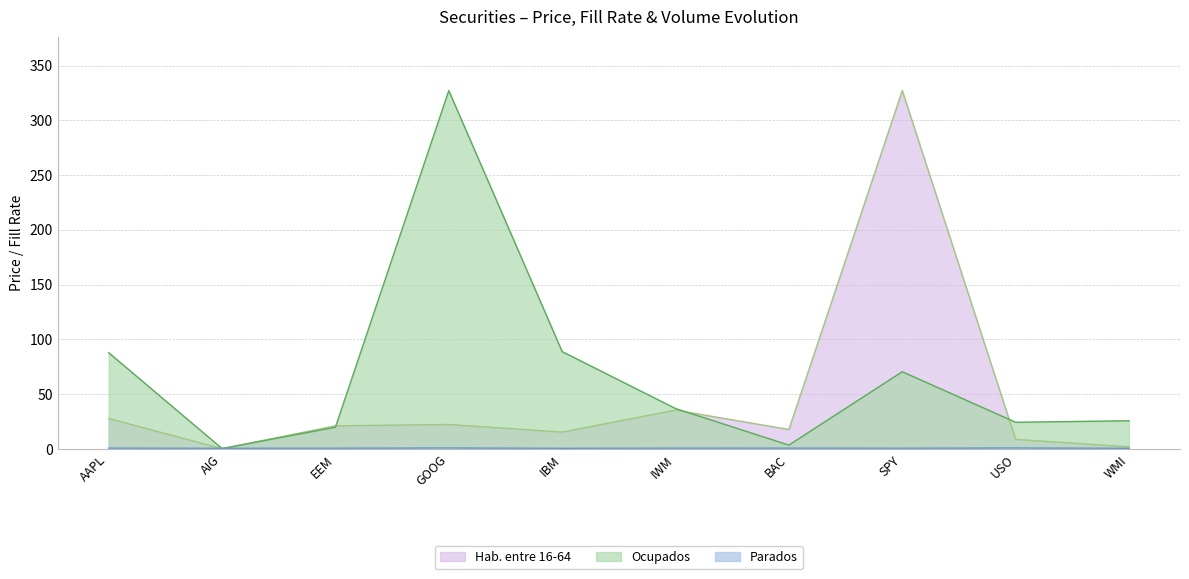

At SPY, list the series in order from smallest to largest.

Parados, Ocupados, Hab. entre 16-64